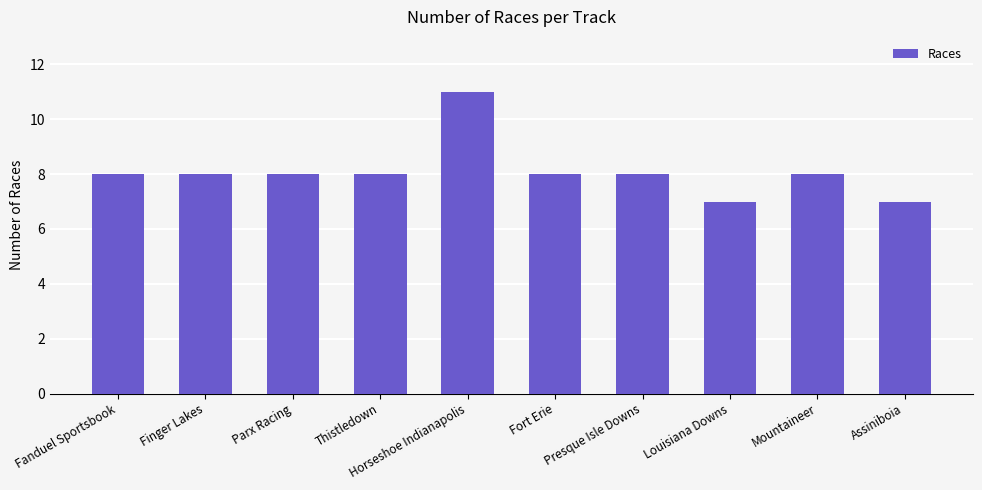

The chart shows a value of 13 at Fanduel Sportsbook. True or false?

False